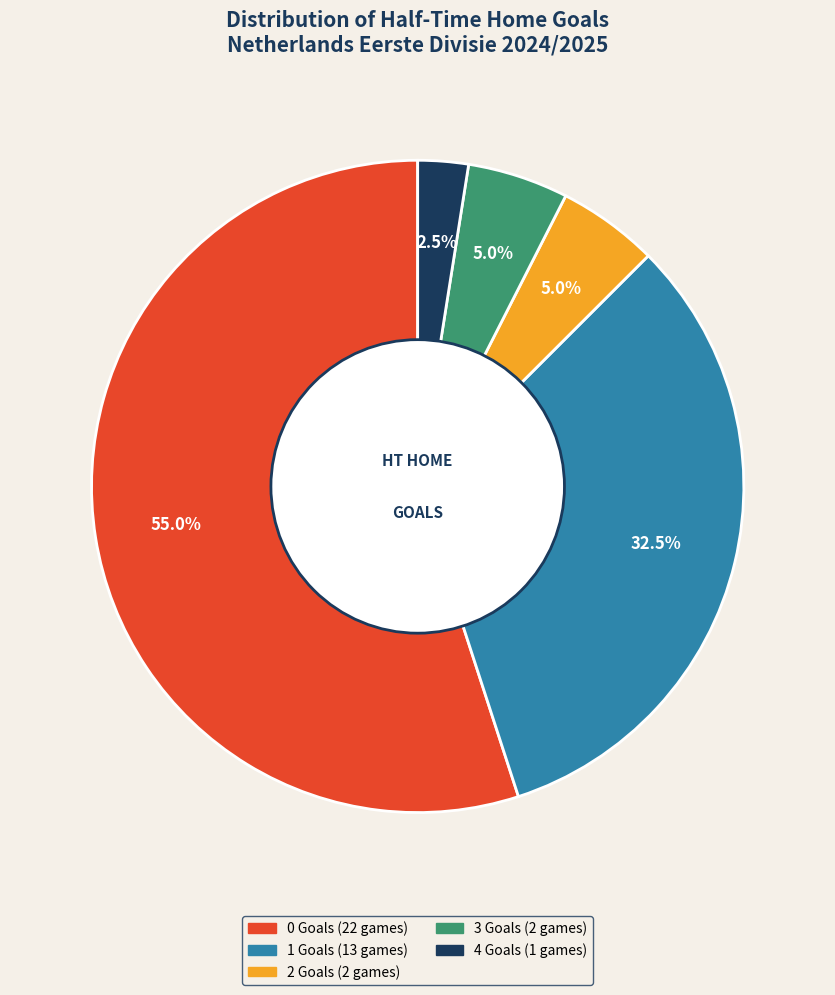

To the nearest percent, what is the average slice percentage?

20%